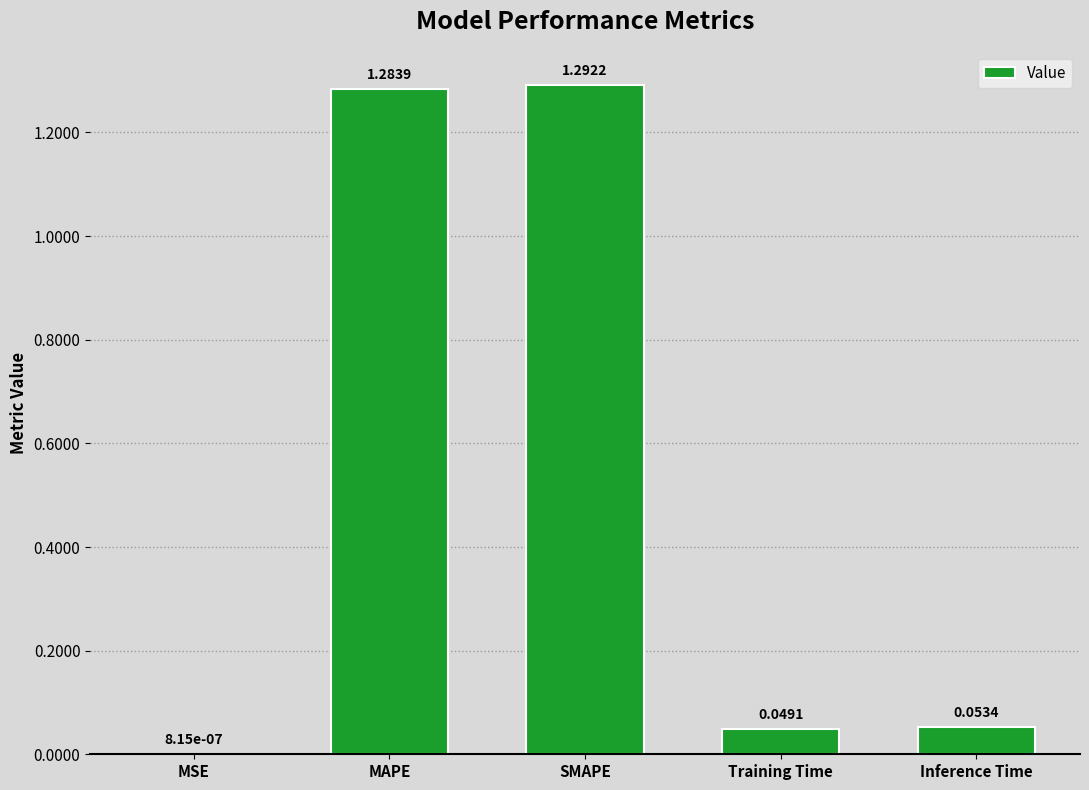

At which category does the chart reach its peak across all series?

SMAPE